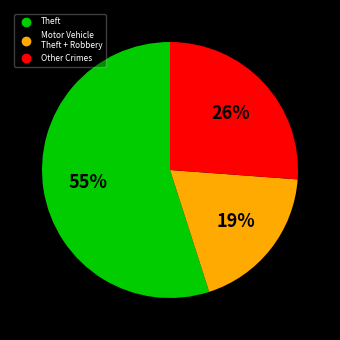

Does any single category account for the majority?

Yes